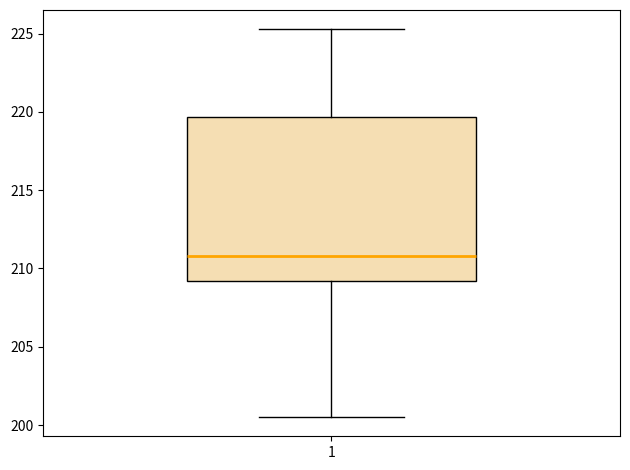

Read this box plot against the y-axis: the position of the median line, the range covered by the box, and the ends of both whiskers. The values are not printed on the chart, so give them approximately, as read against the axis.

median 211.0, box 209.0 to 219.5, whiskers 200.5 to 225.5